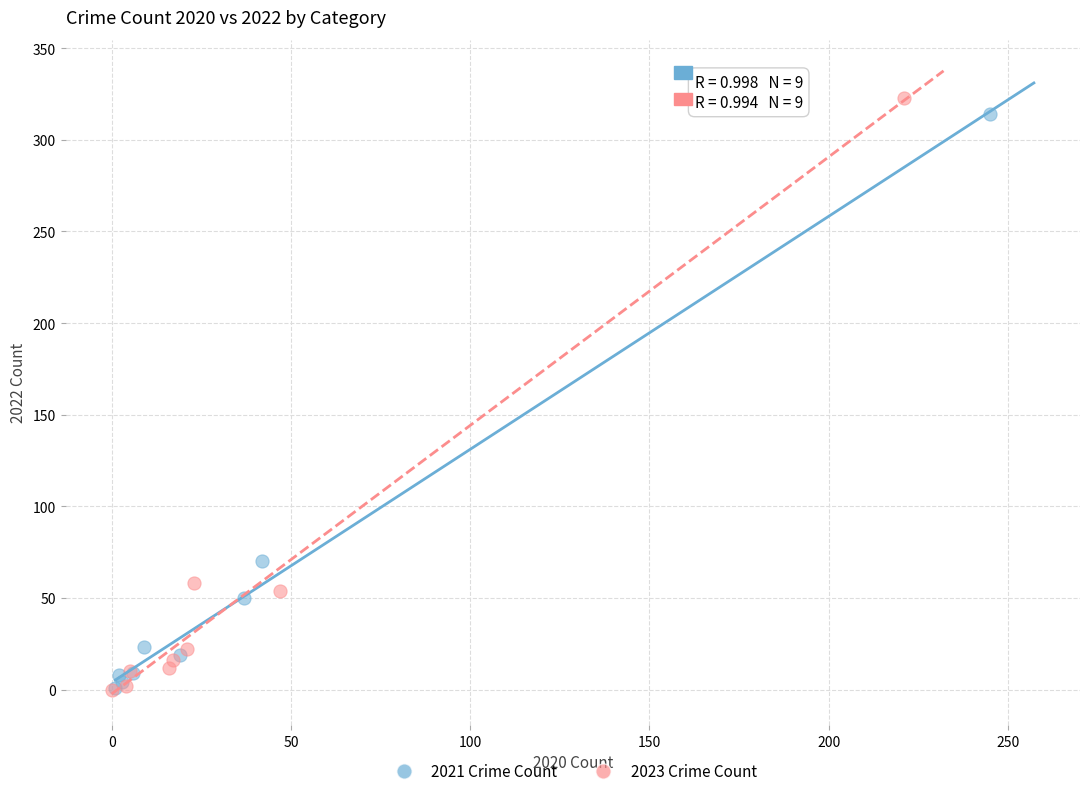

Which series has the widest spread of Y values?

2023 Crime Count